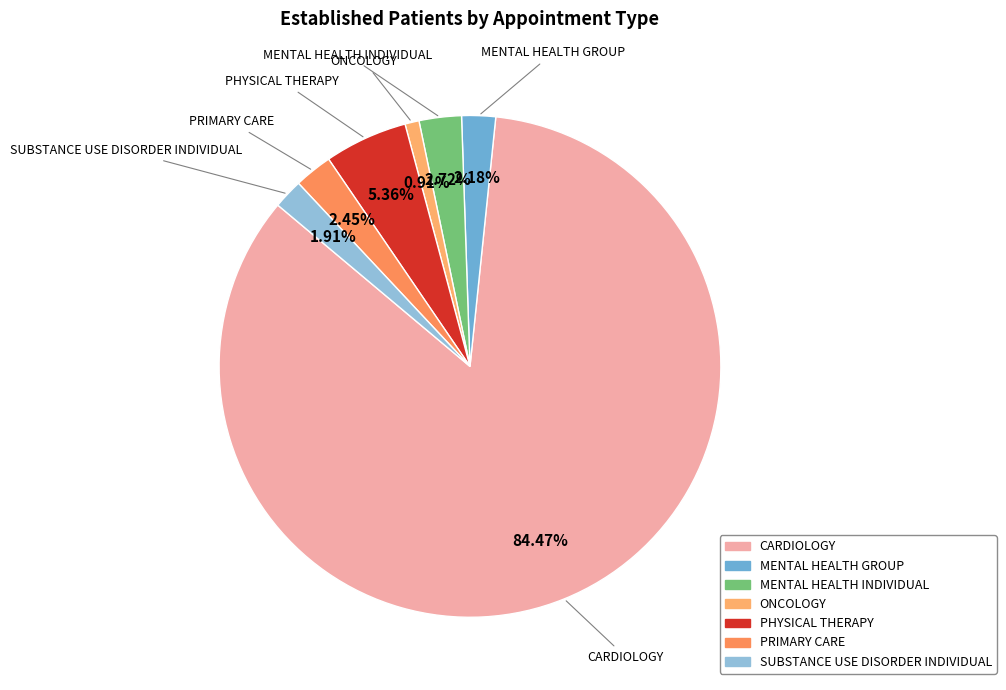

What is the largest slice in the pie chart?

CARDIOLOGY